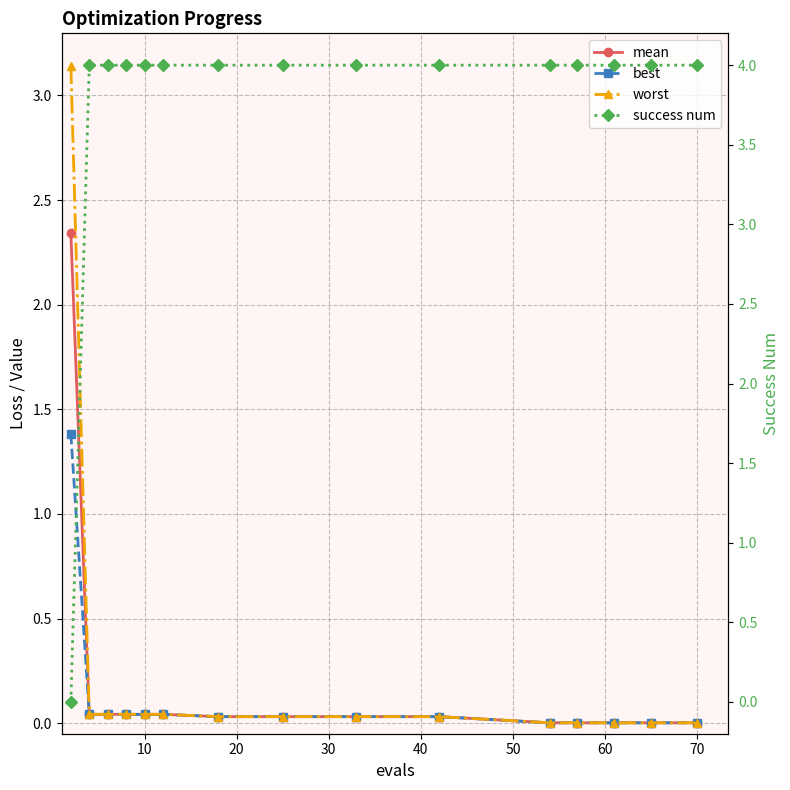

The value of mean at 80 is 0.0. True or false?

False